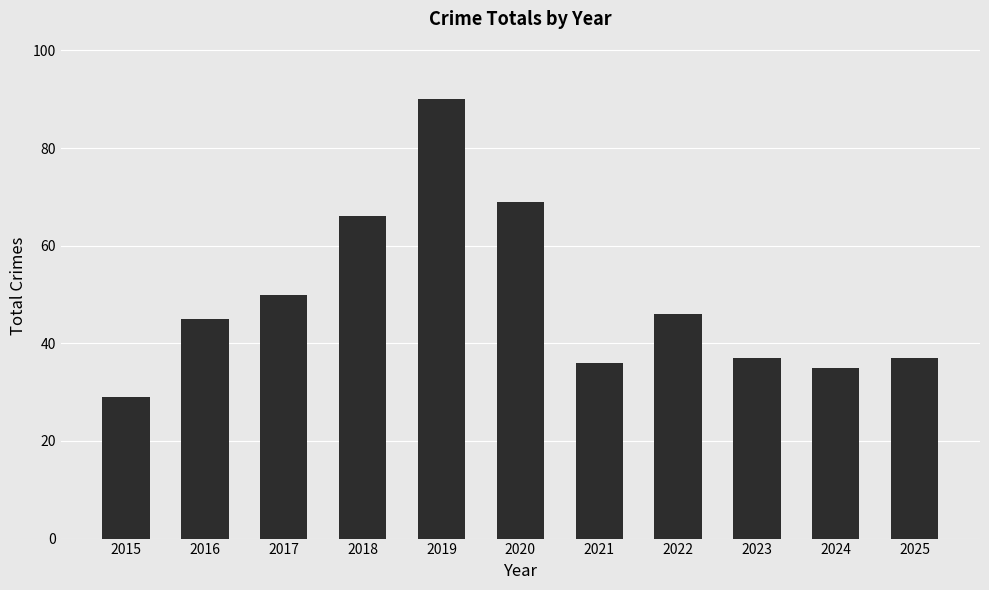

How many categories are shown in the chart?

11